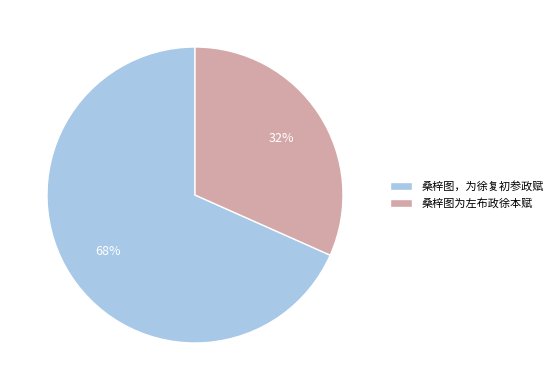

What percentage is the 桑梓图，为徐复初参政赋 slice, to the nearest percent?

68%